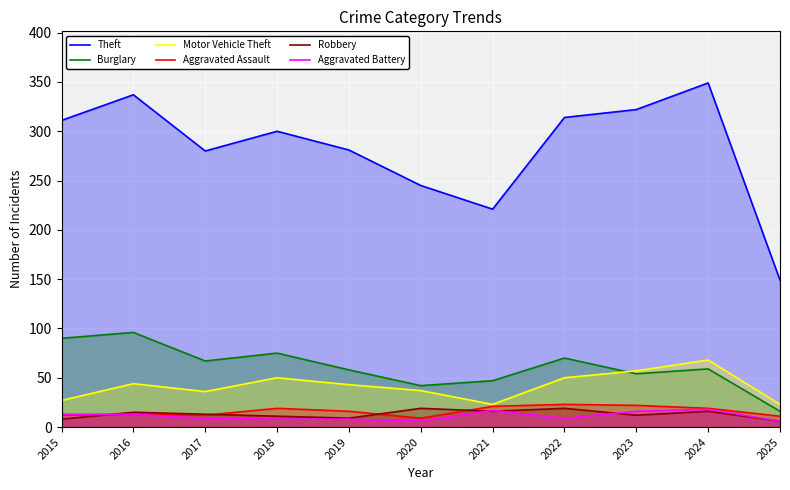

At which category does Motor Vehicle Theft reach its first local valley?

2017